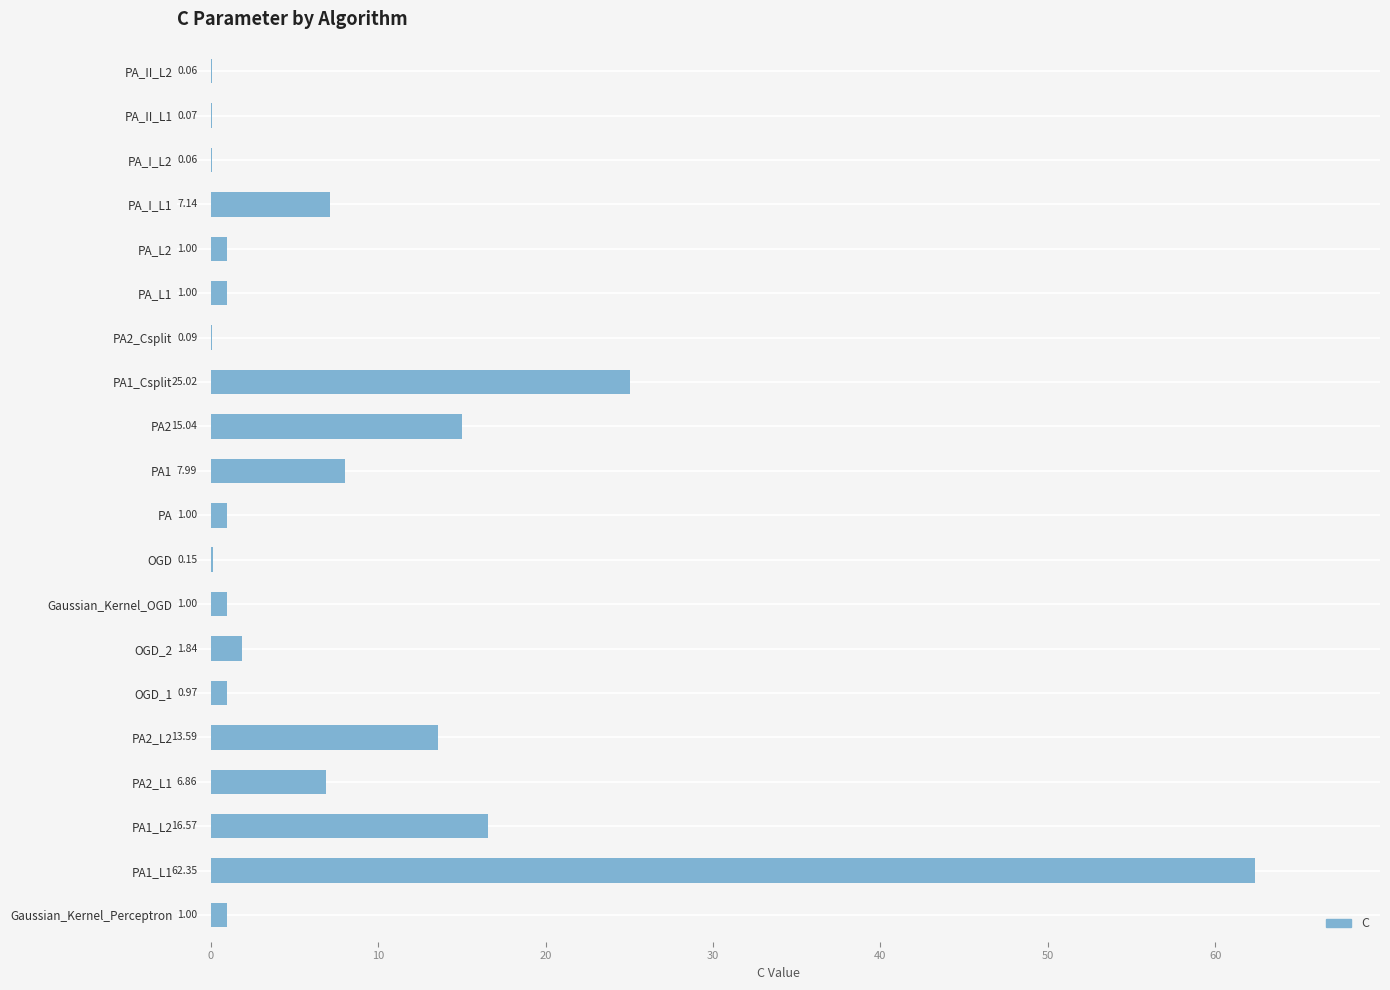

What is the sum of the values at PA and PA1_L1?

63.4